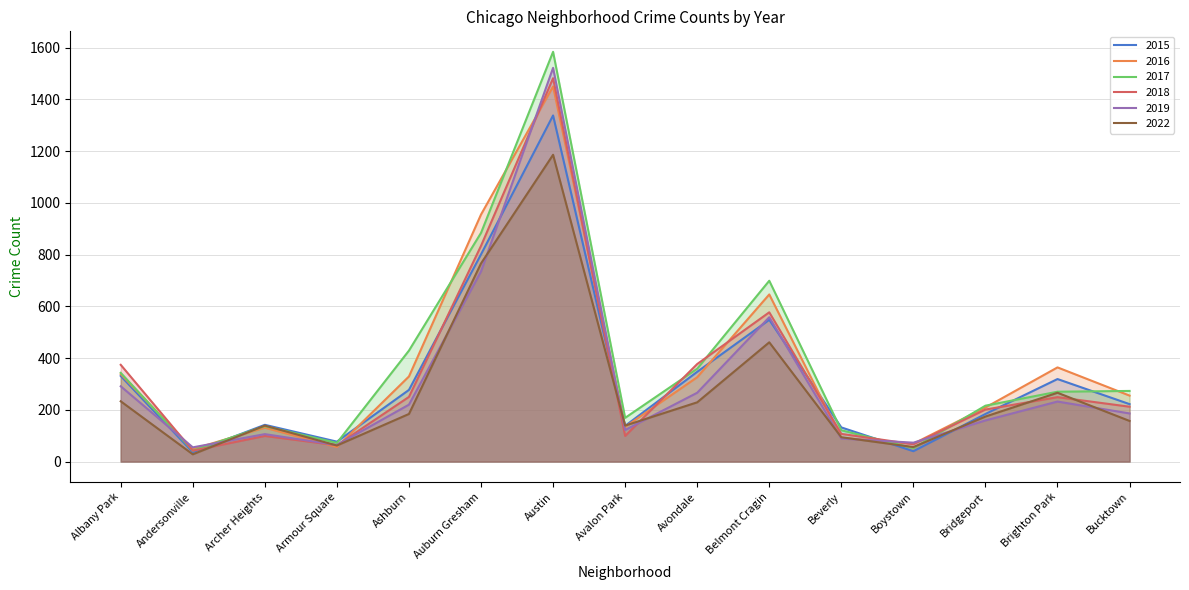

After their last crossing, which series has the higher values: 2022 or 2015?

2015